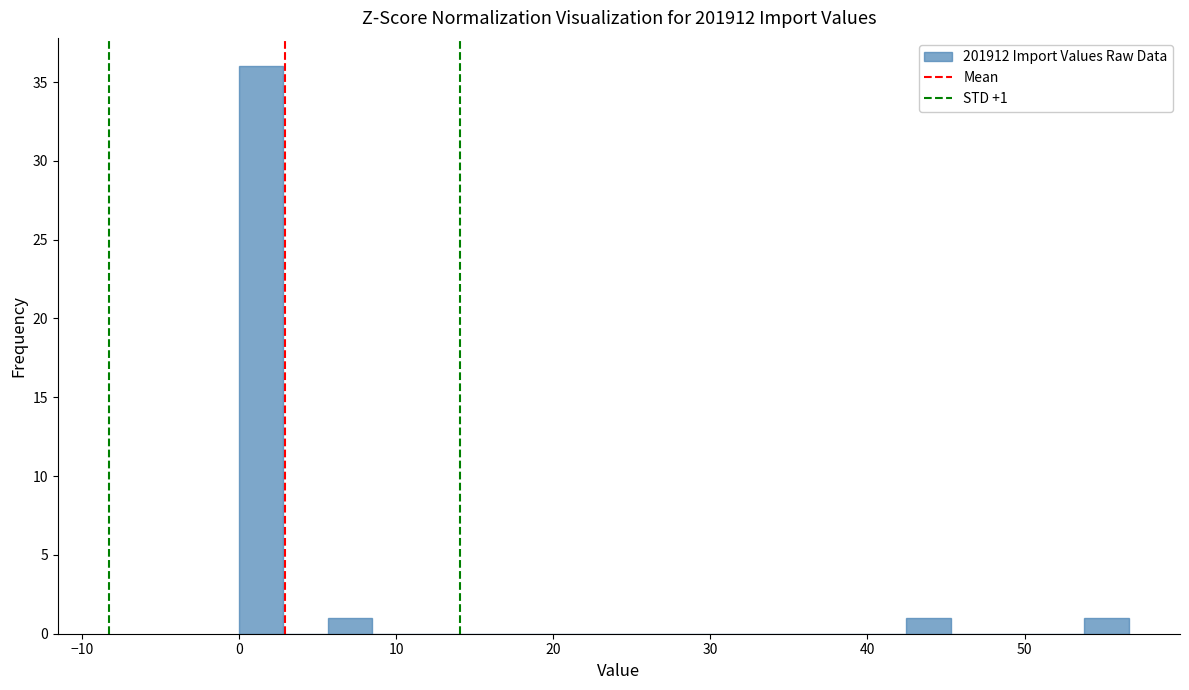

Around what value on the x-axis is the tallest bar? Give the approximate position of its centre, as read against the axis.

1